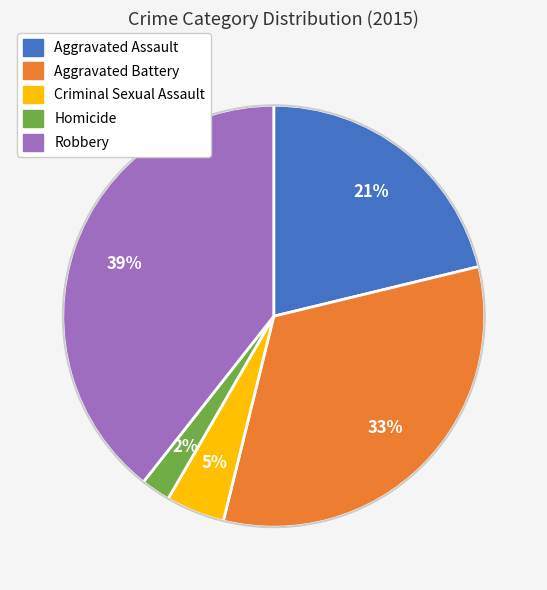

To the nearest percent, what is the difference between the largest and smallest slice percentages?

37%